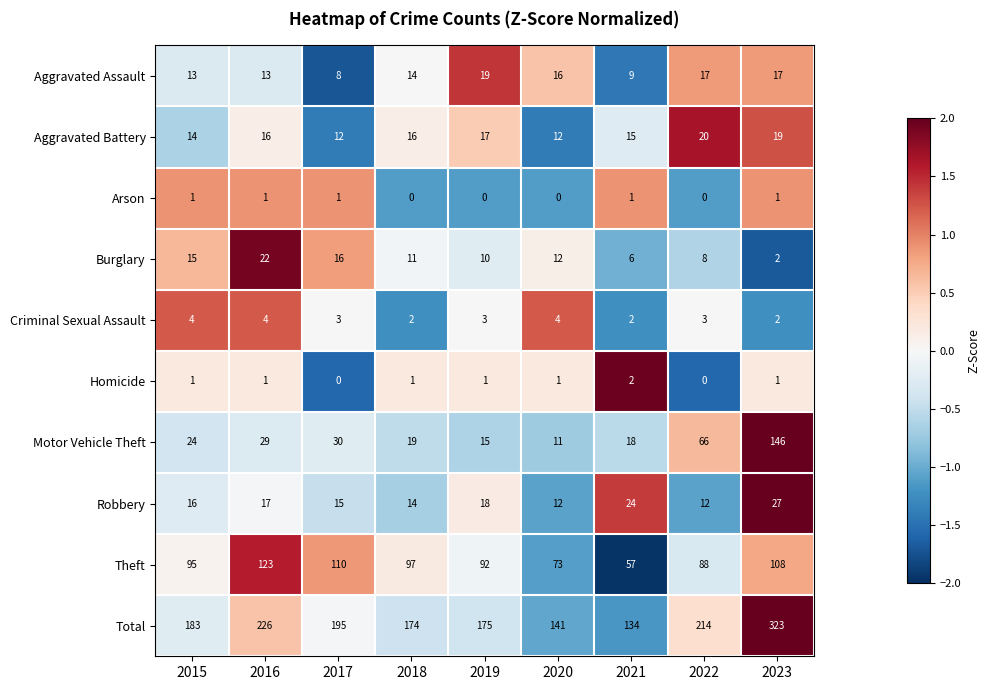

What is the average value of the Theft series?

94